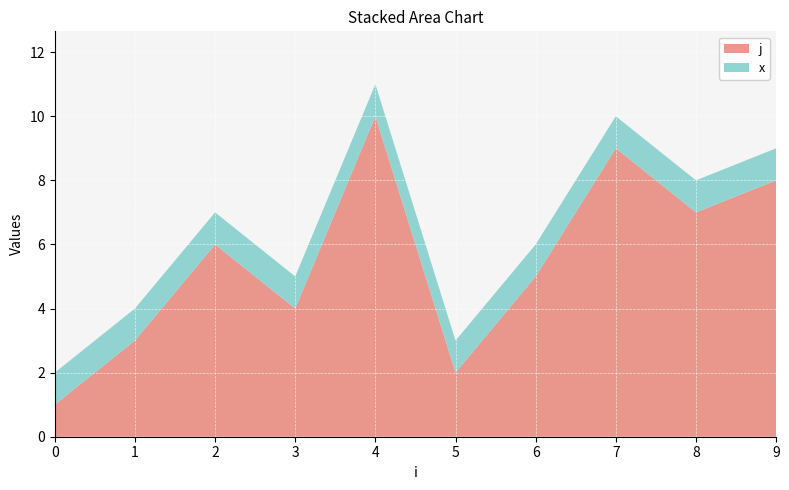

Reading left to right, transcribe all the data shown in this chart.

j: 1	3	6	4	10	2	5	9	7	8
x: 1	1	1	1	1	1	1	1	1	1